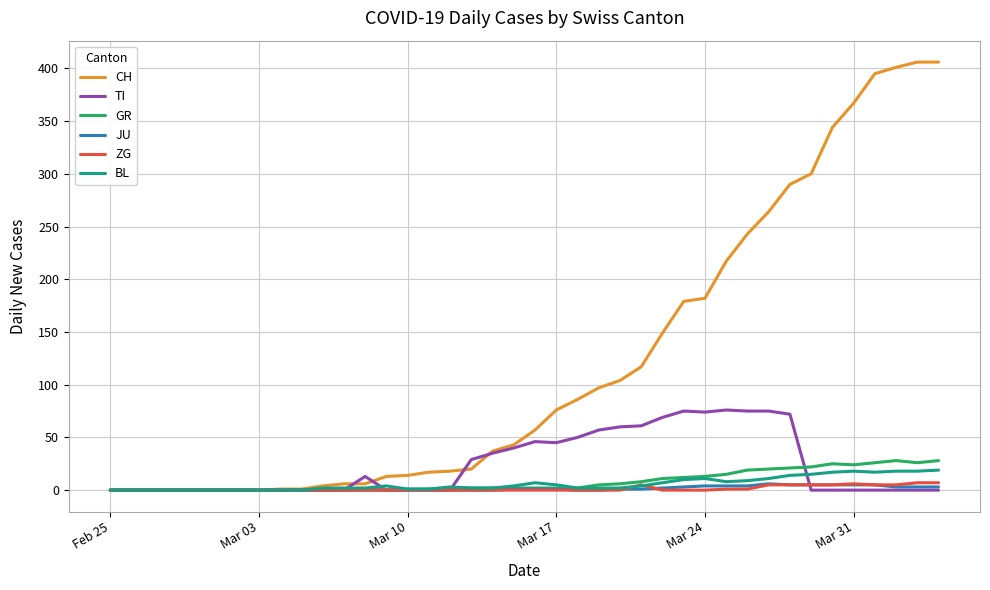

Which series has the widest spread of values?

CH